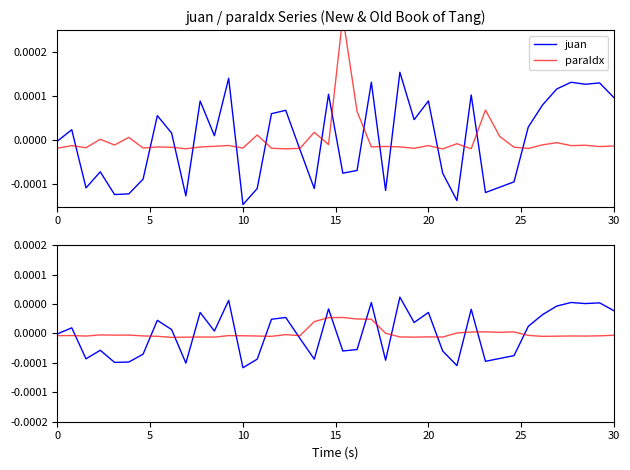

After their last crossing, which series has the higher values: paraIdx or paraIdx (smoothed)?

paraIdx (smoothed)